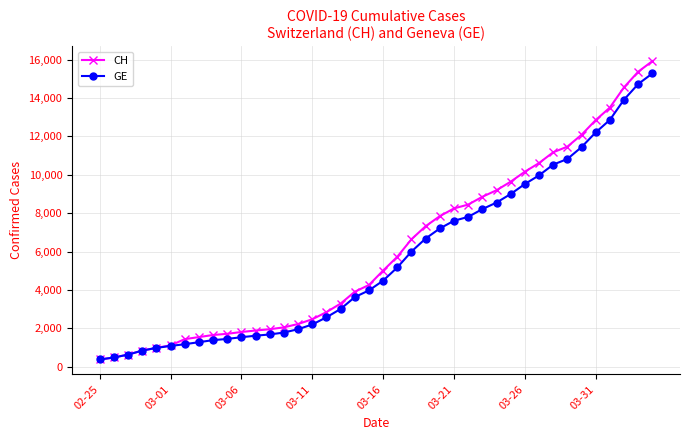

What is the value of the CH point at the 36th from the left?

12852